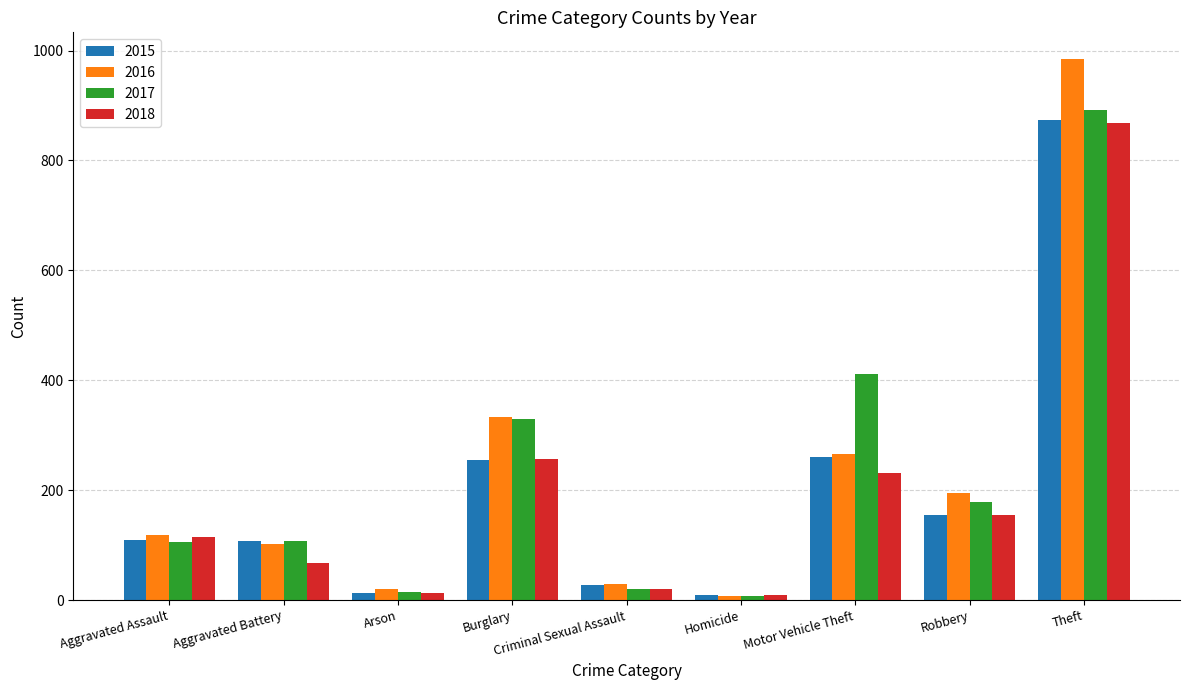

Which category has the highest value across all series?

Theft